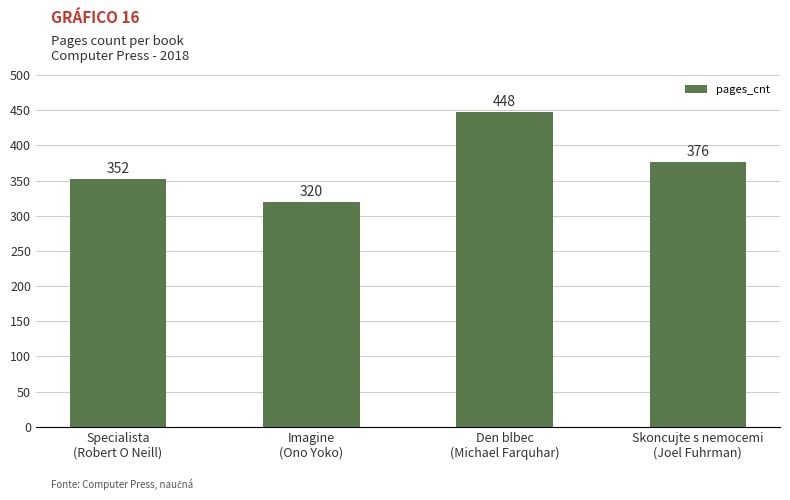

Rank the categories by value from highest to lowest.

Den blbec
(Michael Farquhar), Skoncujte s nemocemi
(Joel Fuhrman), Specialista
(Robert O Neill), Imagine
(Ono Yoko)